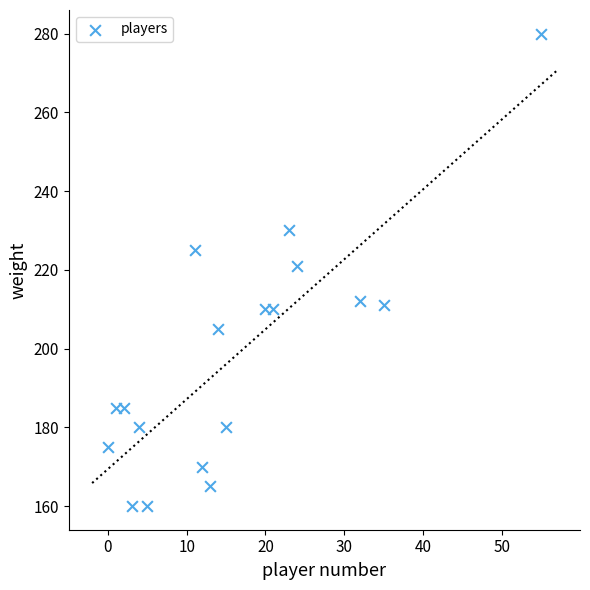

What is the range of X values (max minus min)?

55